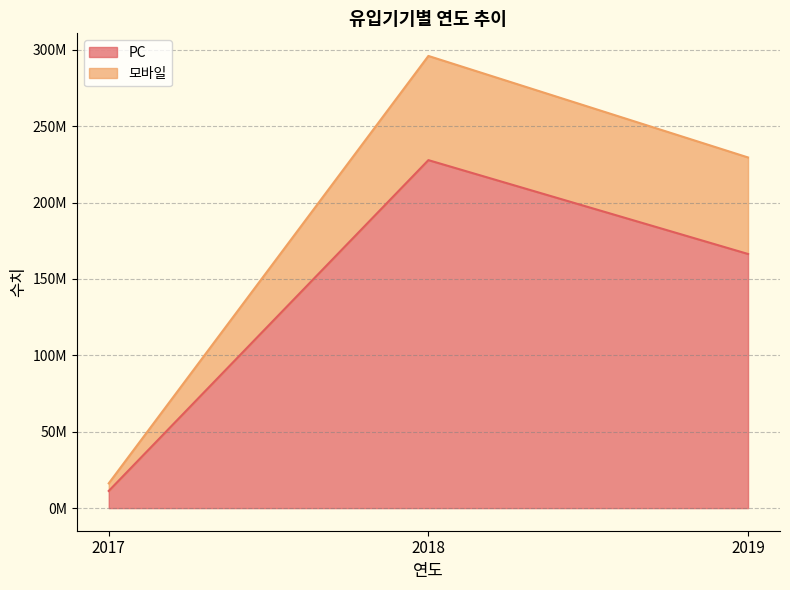

List the labels in order of 모바일 value, largest first.

2018, 2019, 2017